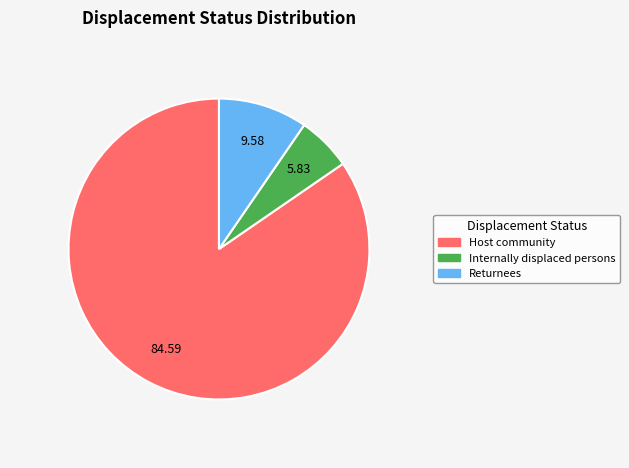

Rank the categories by value from lowest to highest.

Internally displaced persons, Returnees, Host community